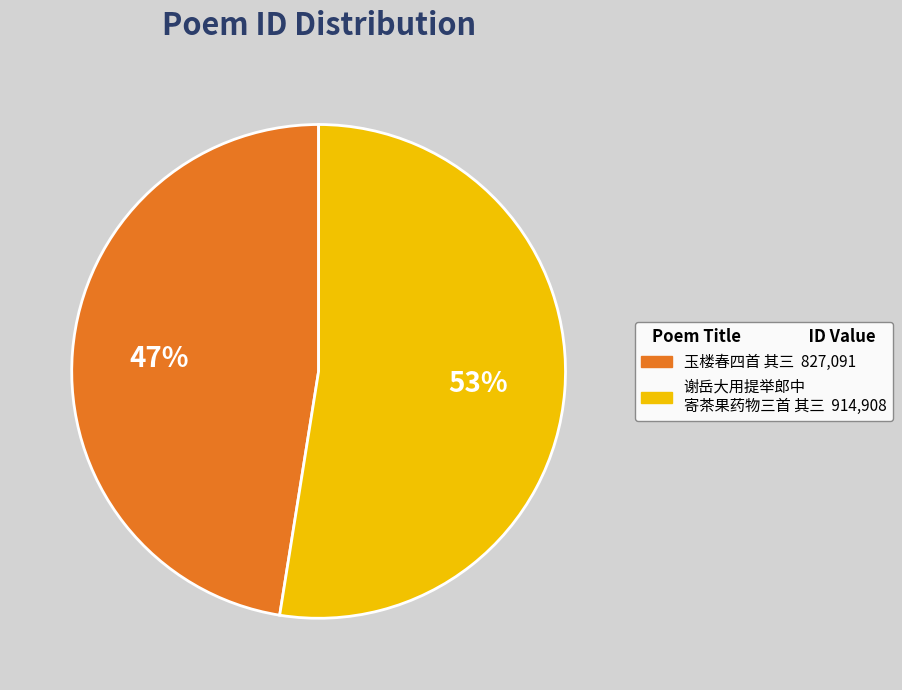

Is there any slice that represents more than half of the pie?

Yes